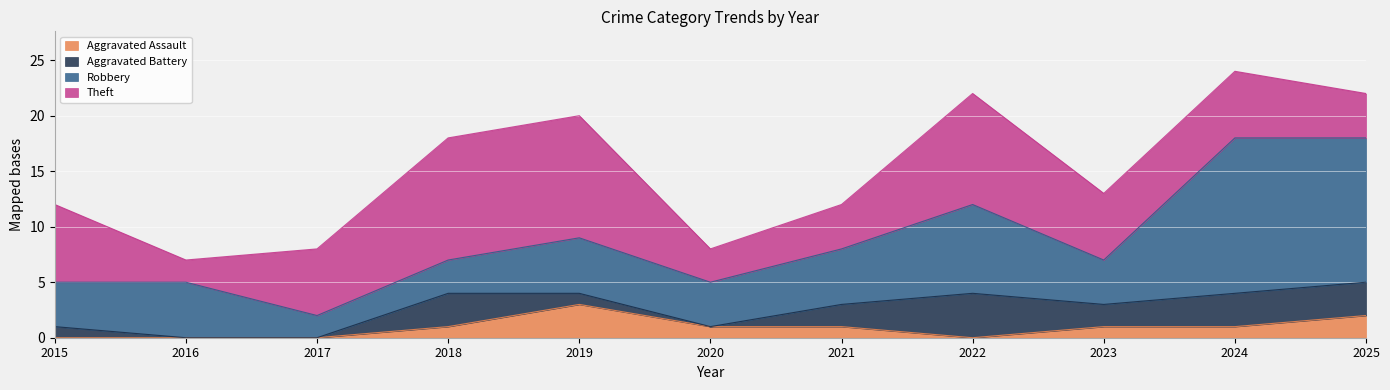

What are all the series names shown in the legend?

Aggravated Assault, Aggravated Battery, Robbery, Theft